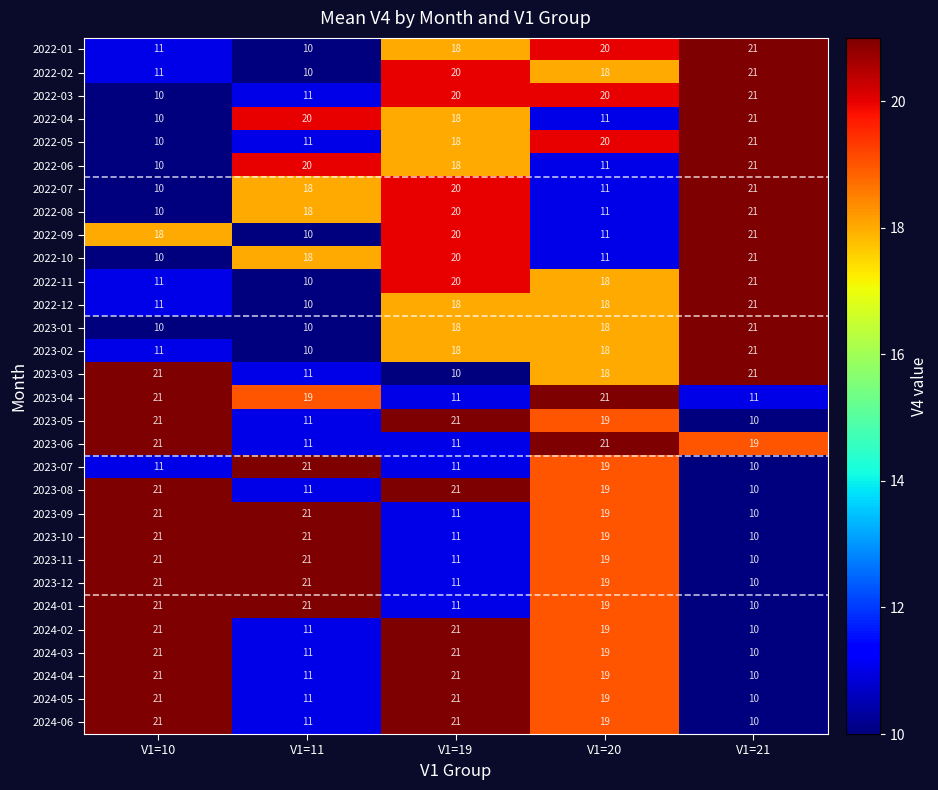

What is the difference between the maximum and minimum values in the 2023-04 series?

10